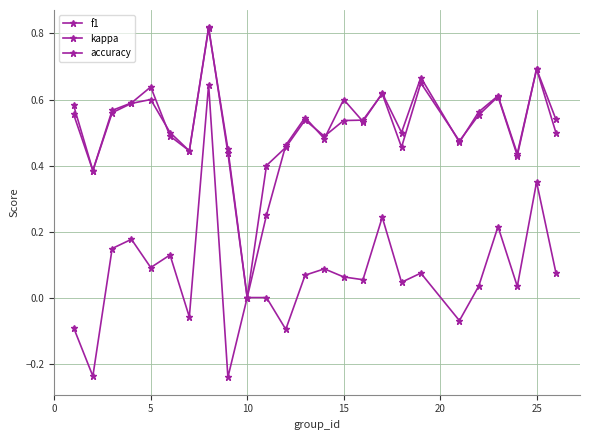

In f1, how many points are higher than both neighbors (excluding endpoints)?

7